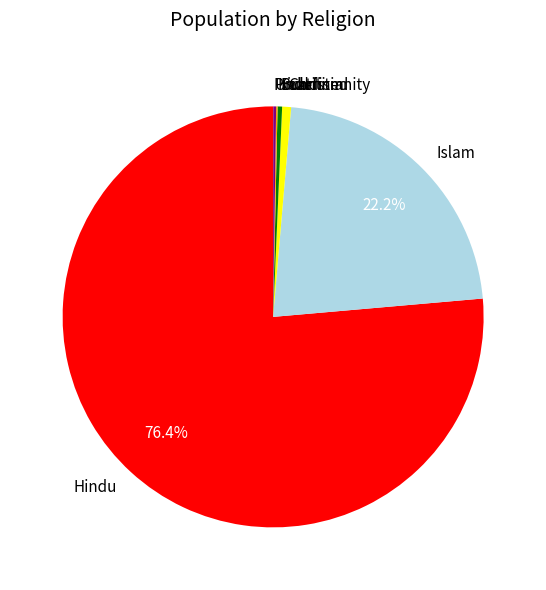

To the nearest percent, what is the average slice percentage?

14%